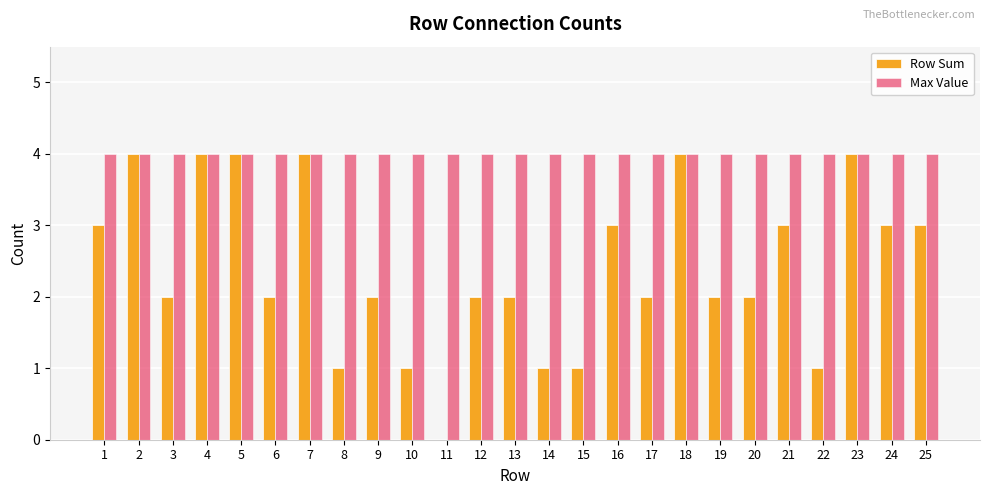

What is the sum of the Row Sum values at 24 and 15?

4